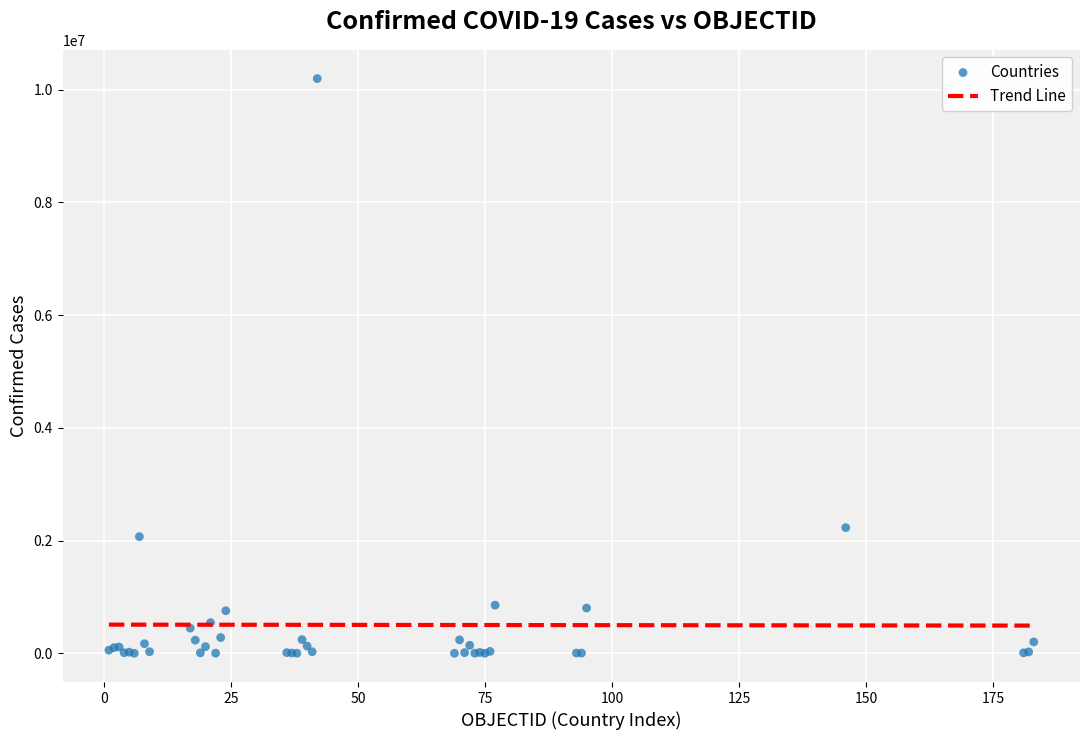

What Y value in the scatter plot is closest to 5097672?

2229663